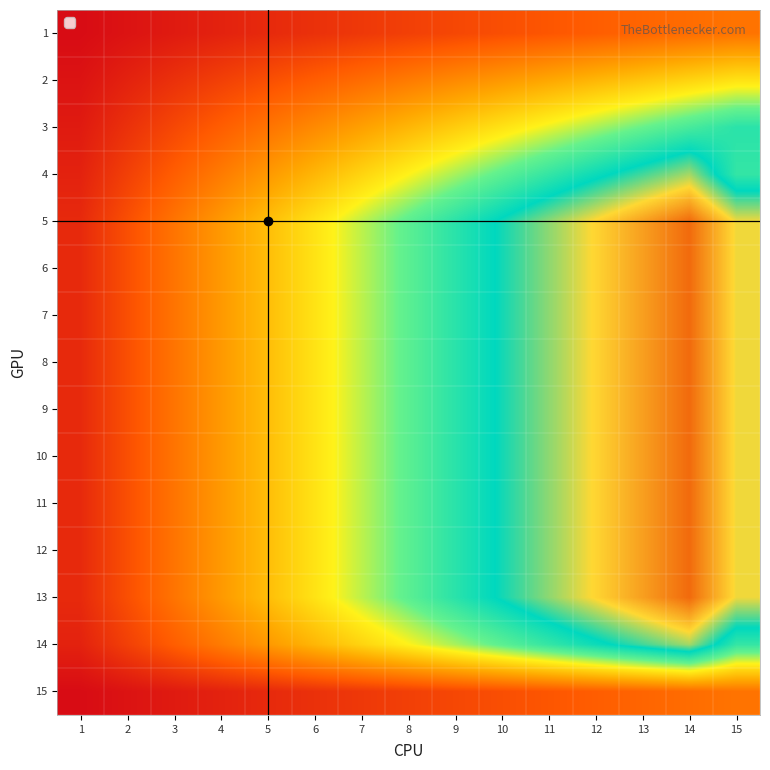

What is the difference between the highest and lowest values at 9?

36